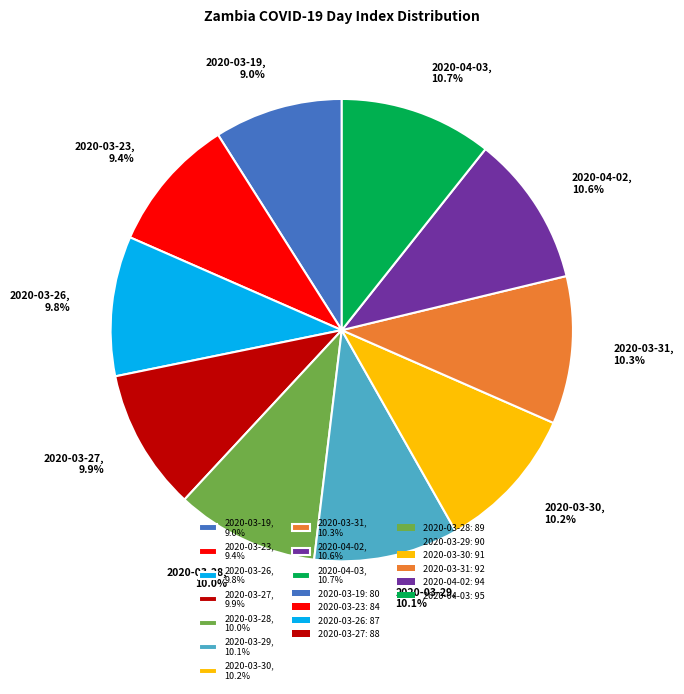

How many slices are in this pie chart?

10